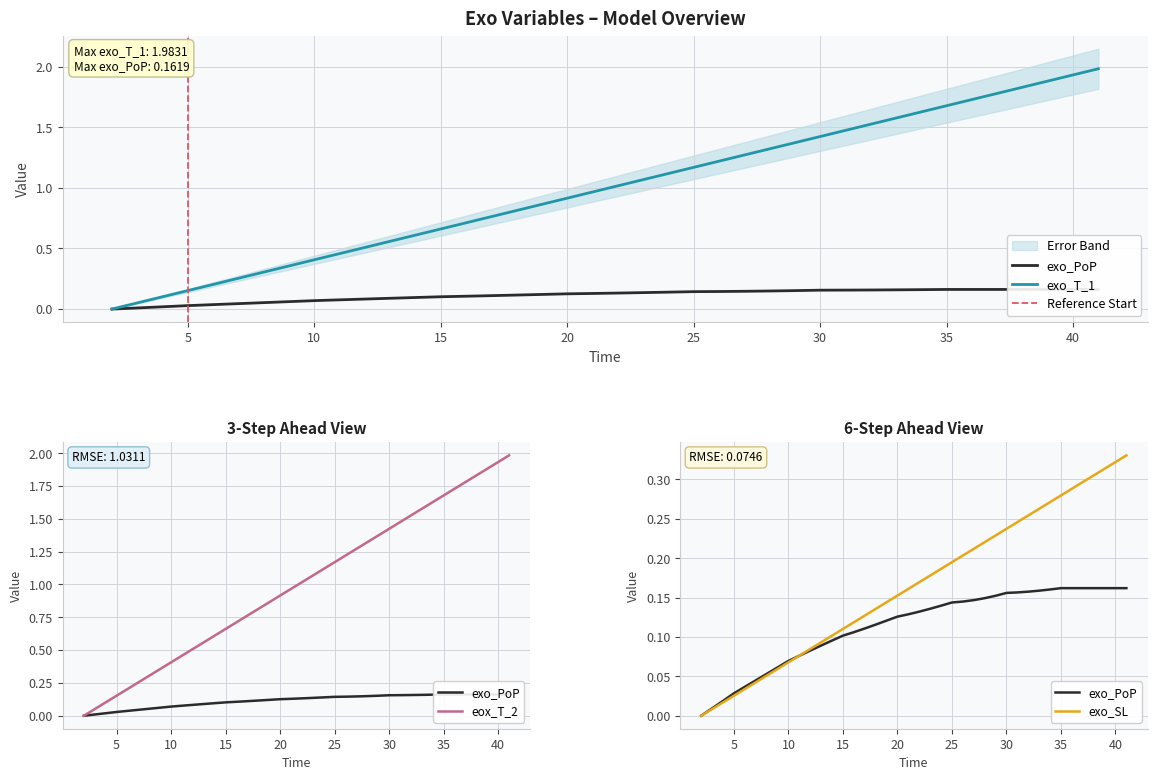

True or false: eox_T_2 and exo_SL intersect in this chart.

False